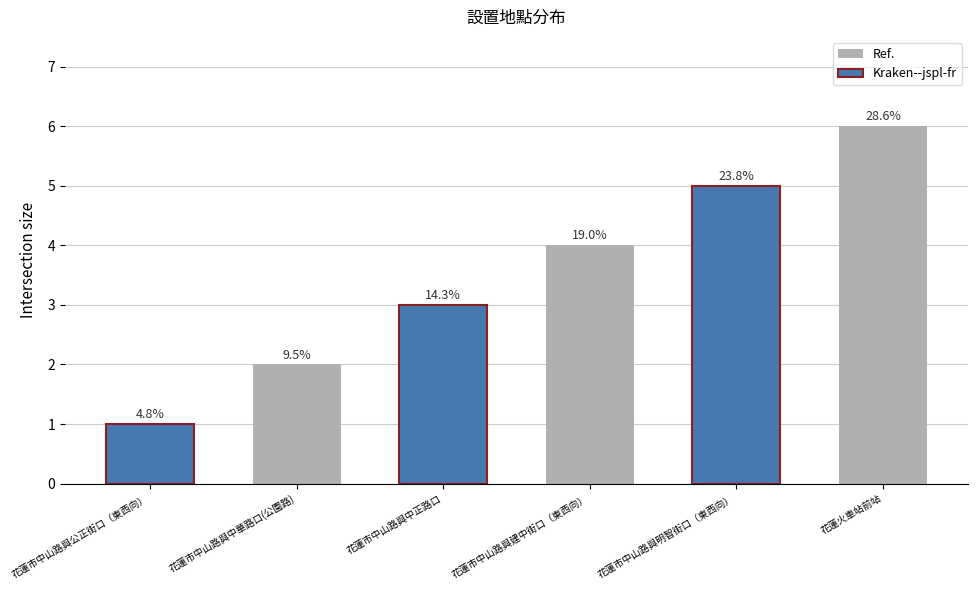

Which category has the lowest value across all series?

花蓮市中山路與公正街口（東西向）